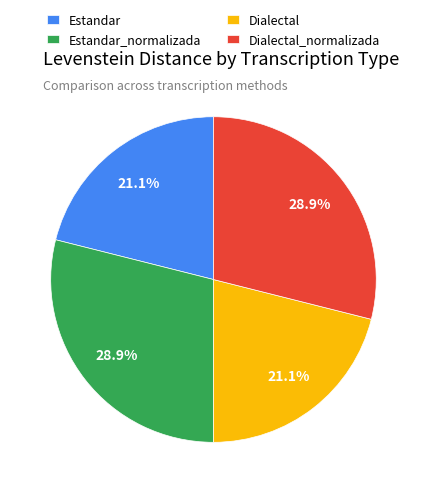

Is the sum of Estandar_normalizada and Dialectal_normalizada greater than half?

Yes